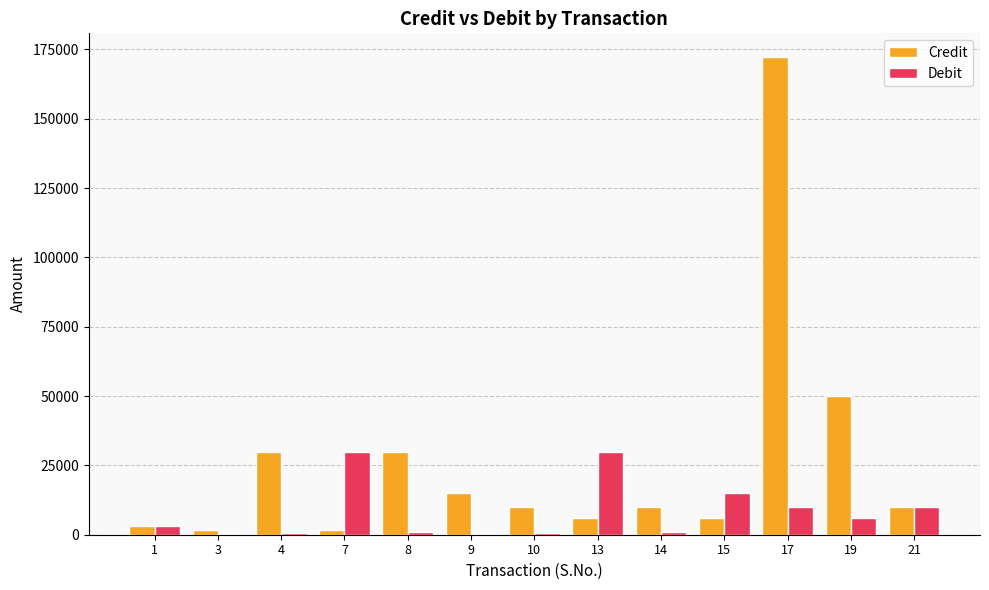

How many groups of bars are there?

13